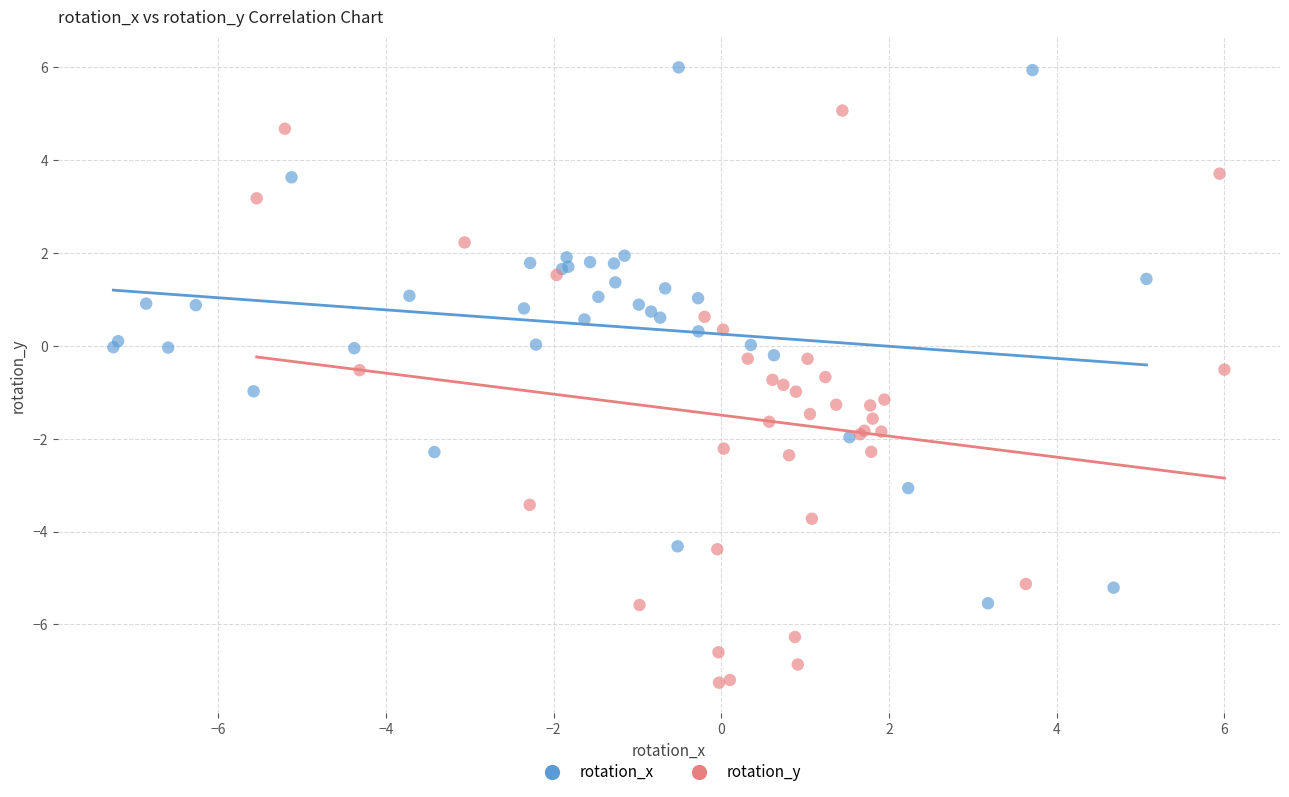

Which series has the widest spread of Y values?

rotation_y